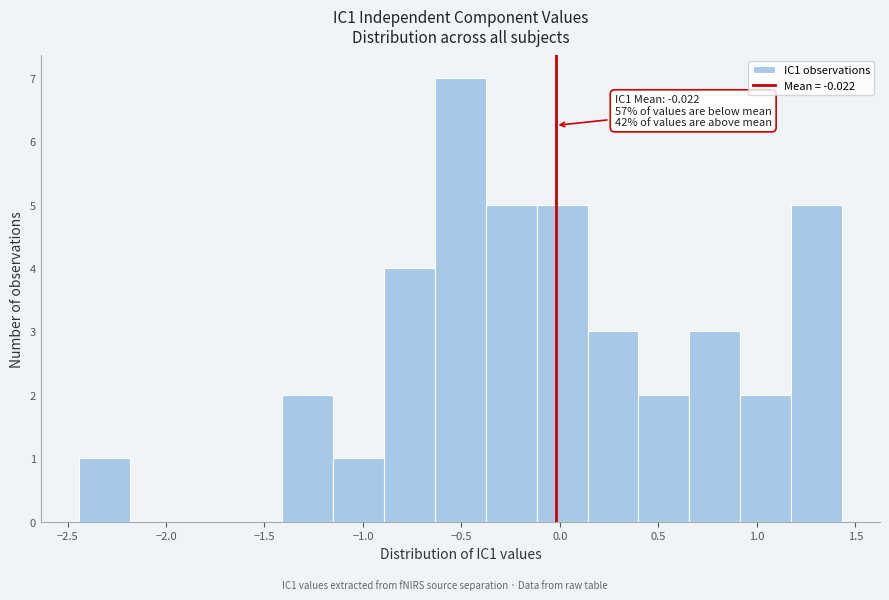

Over which range of the x-axis is the bar tallest?

-0.65 to -0.40